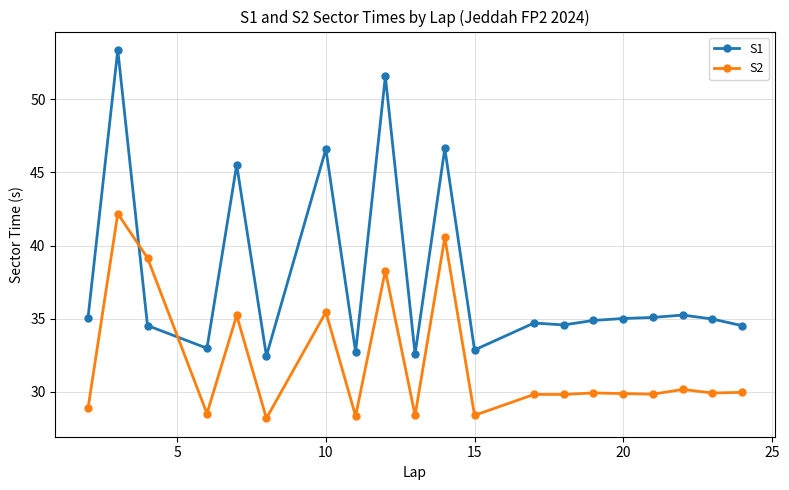

Which series has the largest total across all categories?

S1